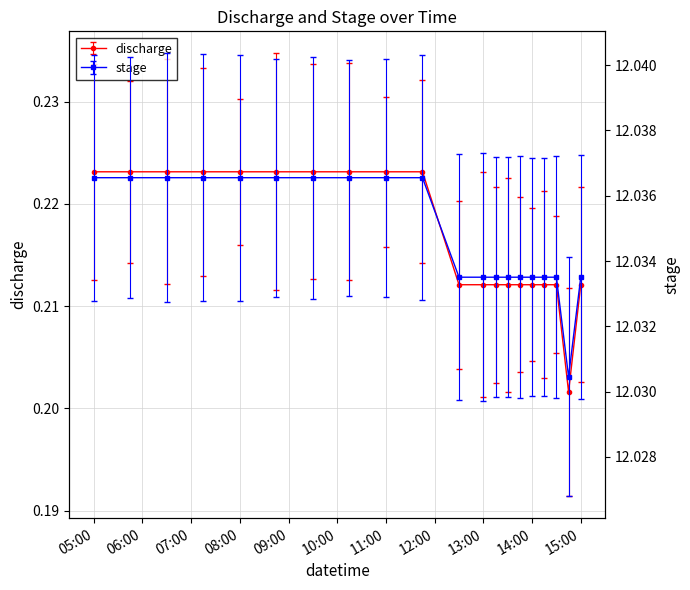

Count the stage values in the range 12 to 13.

20